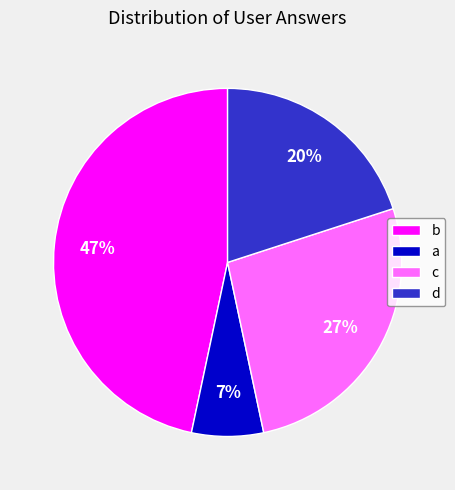

To the nearest percent, what is the average slice percentage?

25%